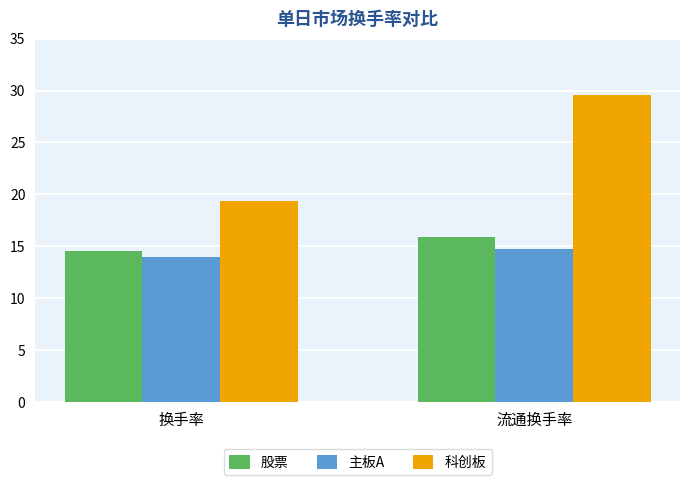

Is it true that 主板A equals 20.7 at 流通换手率?

False